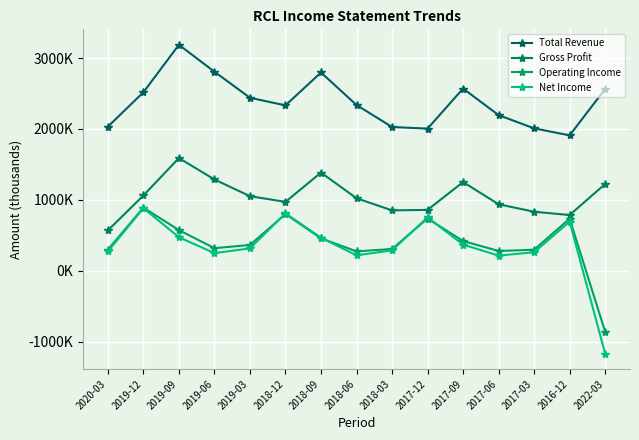

Is this an area chart (filled region under the line)?

No